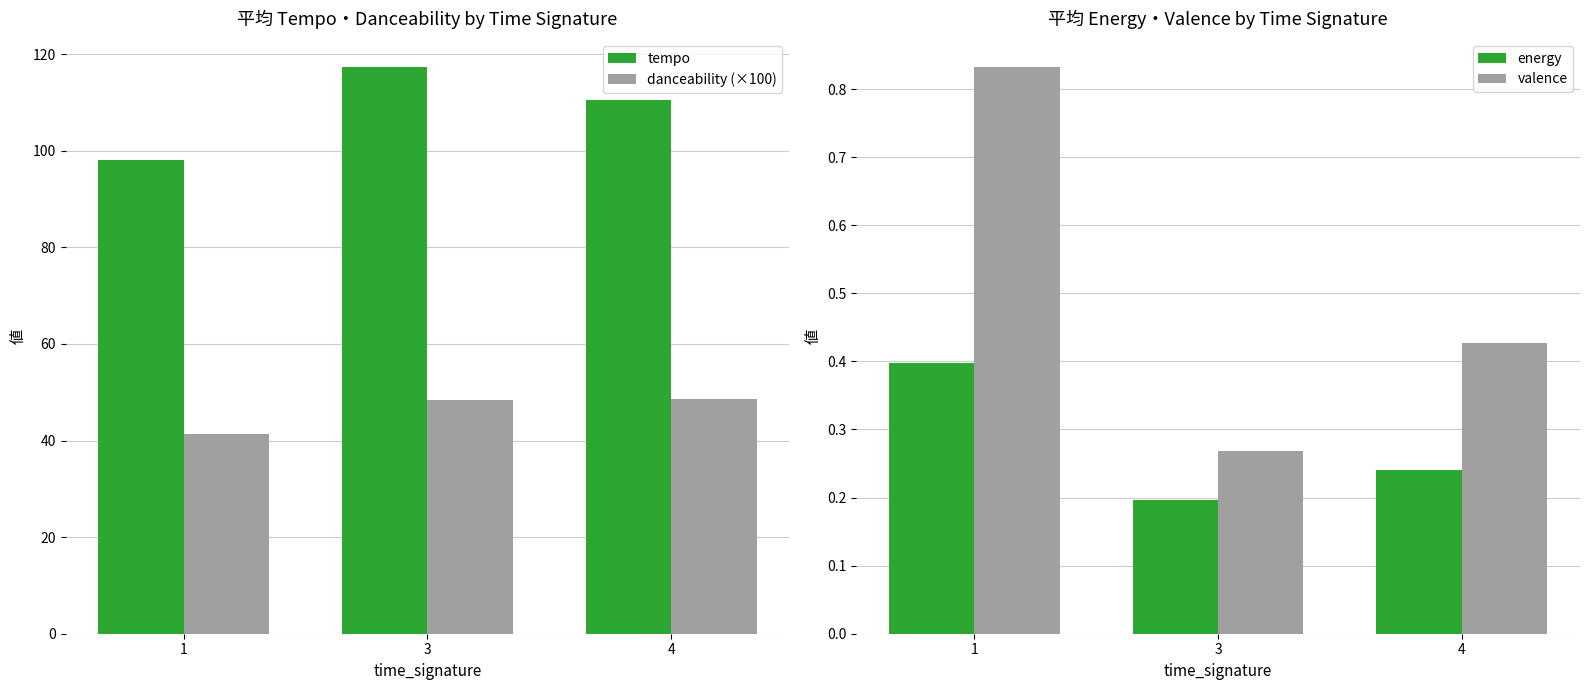

How many valence values are between 0 and 1?

3